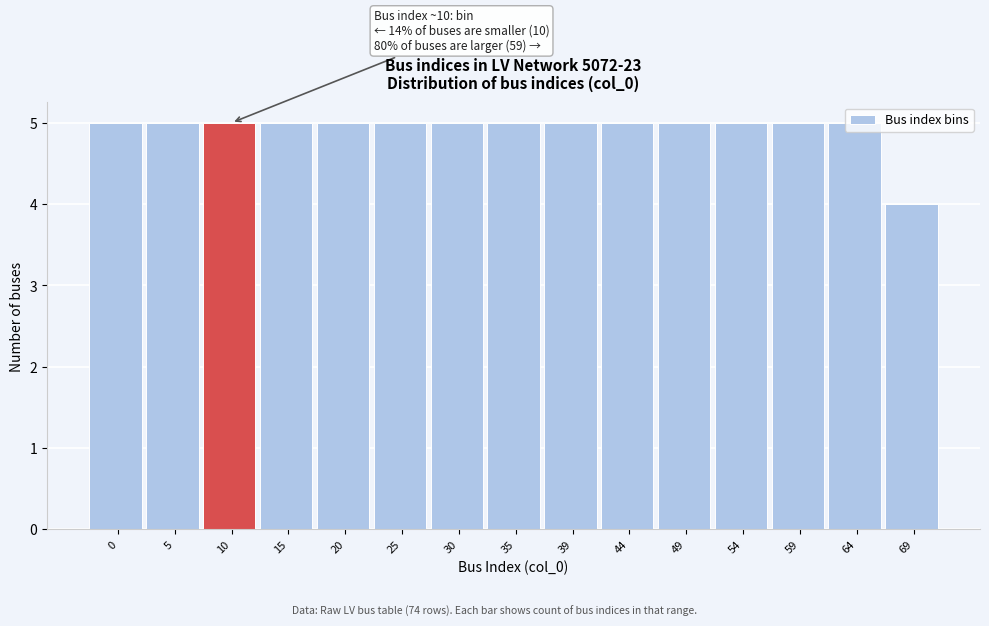

What is the ratio of the value at 10 to the value at 44?

1.0